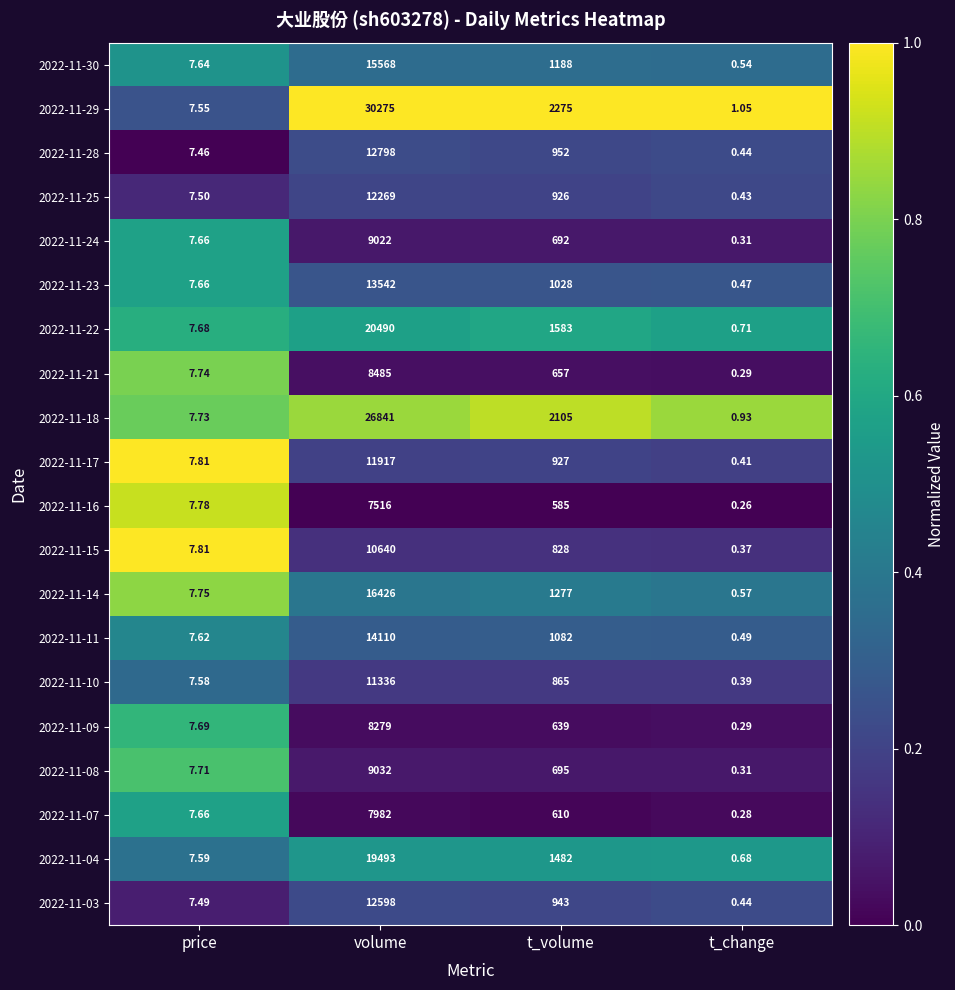

Is the value of 2022-11-29 at price greater than the value of 2022-11-23 at t_change?

Yes